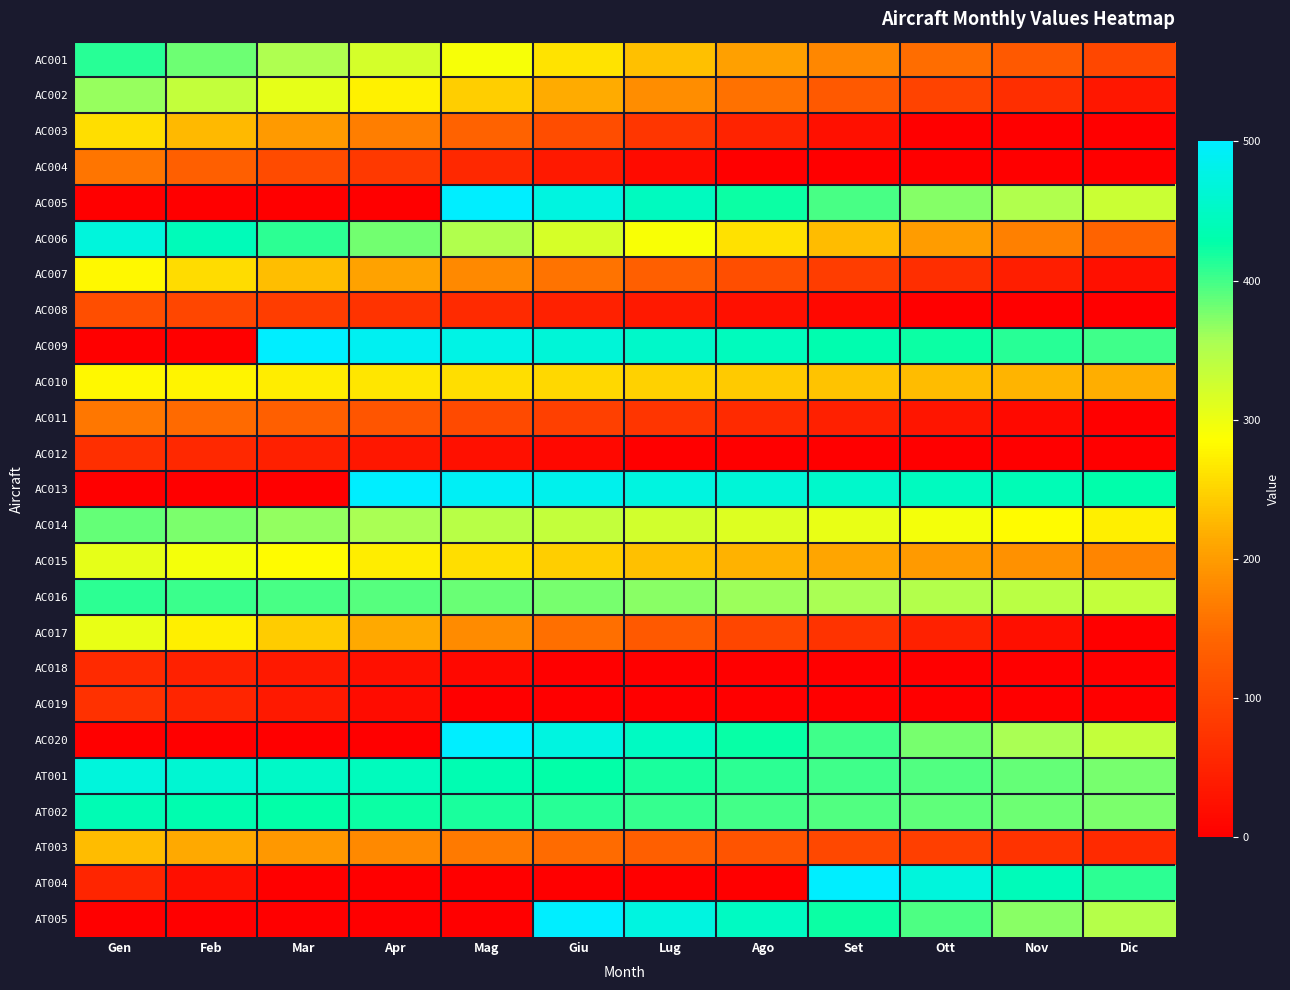

Reading left to right, list all the values displayed in this chart.

AC001: Gen=412	Feb=382	Mar=352	Apr=322	Mag=292	Giu=262	Lug=233	Ago=205	Set=178	Ott=151	Nov=125	Dic=101
AC002: Gen=365	Feb=335	Mar=305	Apr=275	Mag=245	Giu=215	Lug=185	Ago=155	Set=125	Ott=95	Nov=65	Dic=35
AC003: Gen=258	Feb=228	Mar=198	Apr=168	Mag=138	Giu=108	Lug=78	Ago=50	Set=24	Ott=0	Nov=0	Dic=0
AC004: Gen=160	Feb=133	Mar=107	Apr=82	Mag=58	Giu=36	Lug=17	Ago=0	Set=0	Ott=0	Nov=0	Dic=0
AC005: Gen=0	Feb=0	Mar=0	Apr=0	Mag=500	Giu=473	Lug=447	Ago=422	Set=397	Ott=373	Nov=350	Dic=329
AC006: Gen=470	Feb=440	Mar=410	Apr=380	Mag=350	Giu=320	Lug=290	Ago=260	Set=230	Ott=200	Nov=170	Dic=140
AC007: Gen=281	Feb=256	Mar=231	Apr=206	Mag=181	Giu=157	Lug=133	Ago=110	Set=87	Ott=65	Nov=44	Dic=24
AC008: Gen=111	Feb=99	Mar=86	Apr=73	Mag=60	Giu=48	Lug=36	Ago=24	Set=12	Ott=0	Nov=0	Dic=0
AC009: Gen=0	Feb=0	Mar=500	Apr=488	Mag=477	Giu=466	Lug=455	Ago=444	Set=433	Ott=422	Nov=412	Dic=402
AC010: Gen=281	Feb=276	Mar=271	Apr=265	Mag=259	Giu=253	Lug=247	Ago=241	Set=235	Ott=229	Nov=223	Dic=217
AC011: Gen=162	Feb=148	Mar=134	Apr=120	Mag=105	Giu=90	Lug=75	Ago=60	Set=45	Ott=30	Nov=15	Dic=0
AC012: Gen=68	Feb=57	Mar=46	Apr=35	Mag=24	Giu=12	Lug=0	Ago=0	Set=0	Ott=0	Nov=0	Dic=0
AC013: Gen=0	Feb=0	Mar=0	Apr=500	Mag=492	Giu=483	Lug=474	Ago=465	Set=456	Ott=447	Nov=438	Dic=429
AC014: Gen=386	Feb=376	Mar=366	Apr=356	Mag=345	Giu=334	Lug=323	Ago=313	Set=303	Ott=293	Nov=283	Dic=273
AC015: Gen=306	Feb=294	Mar=282	Apr=270	Mag=258	Giu=246	Lug=234	Ago=222	Set=210	Ott=199	Nov=188	Dic=177
AC016: Gen=410	Feb=404	Mar=398	Apr=391	Mag=384	Giu=377	Lug=370	Ago=363	Set=356	Ott=349	Nov=342	Dic=335
AC017: Gen=303	Feb=273	Mar=243	Apr=213	Mag=183	Giu=154	Lug=126	Ago=99	Set=73	Ott=47	Nov=23	Dic=0
AC018: Gen=60	Feb=48	Mar=36	Apr=24	Mag=12	Giu=0	Lug=0	Ago=0	Set=0	Ott=0	Nov=0	Dic=0
AC019: Gen=70	Feb=53	Mar=36	Apr=18	Mag=0	Giu=0	Lug=0	Ago=0	Set=0	Ott=0	Nov=0	Dic=0
AC020: Gen=0	Feb=0	Mar=0	Apr=0	Mag=500	Giu=473	Lug=448	Ago=424	Set=401	Ott=378	Nov=356	Dic=335
AT001: Gen=469	Feb=461	Mar=453	Apr=444	Mag=435	Giu=426	Lug=417	Ago=409	Set=401	Ott=393	Nov=385	Dic=377
AT002: Gen=437	Feb=432	Mar=427	Apr=422	Mag=417	Giu=411	Lug=405	Ago=399	Set=393	Ott=387	Nov=381	Dic=375
AT003: Gen=229	Feb=213	Mar=197	Apr=181	Mag=165	Giu=149	Lug=133	Ago=118	Set=103	Ott=88	Nov=74	Dic=60
AT004: Gen=53	Feb=23	Mar=0	Apr=0	Mag=0	Giu=0	Lug=0	Ago=0	Set=500	Ott=470	Nov=440	Dic=410
AT005: Gen=0	Feb=0	Mar=0	Apr=0	Mag=0	Giu=500	Lug=473	Ago=448	Set=423	Ott=396	Nov=370	Dic=346